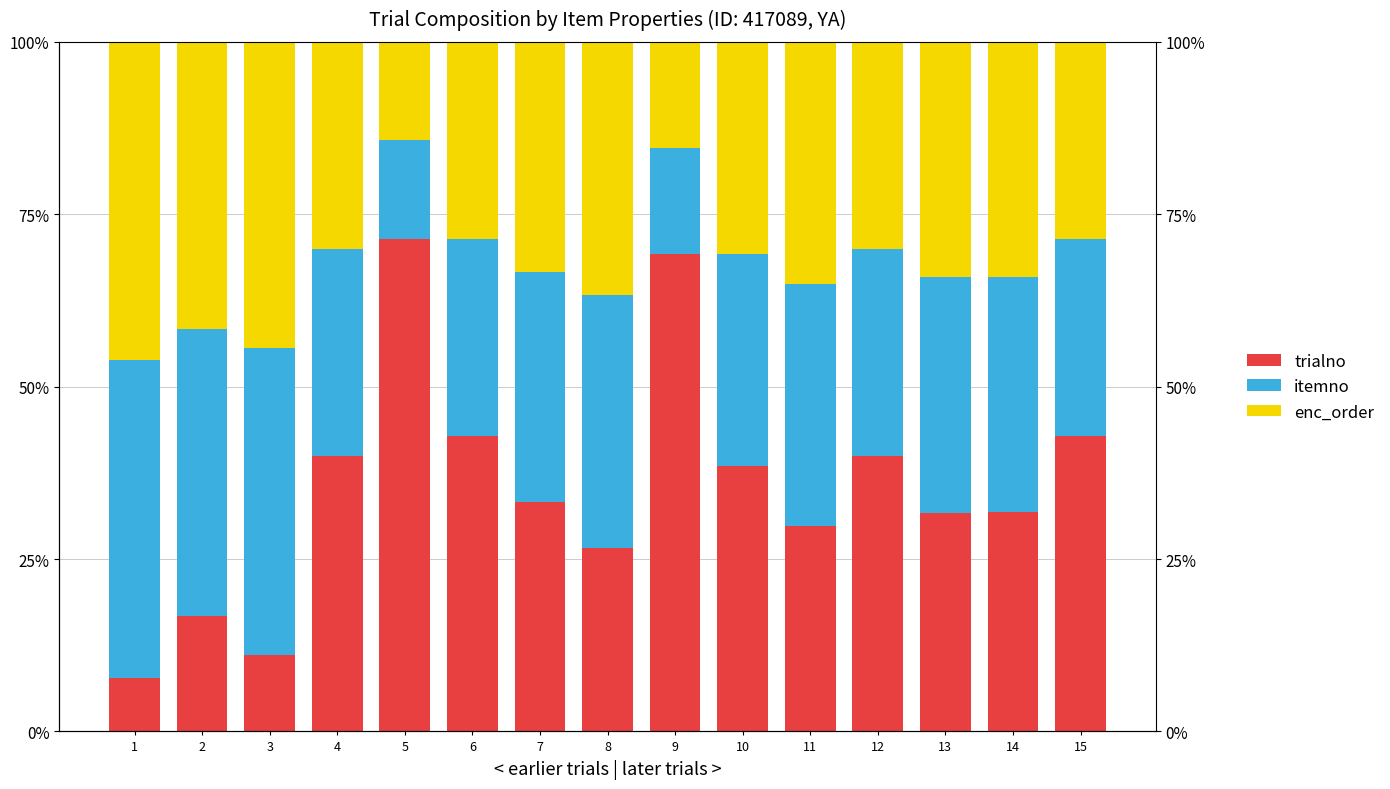

What is the sum of all itemno values?

4.8